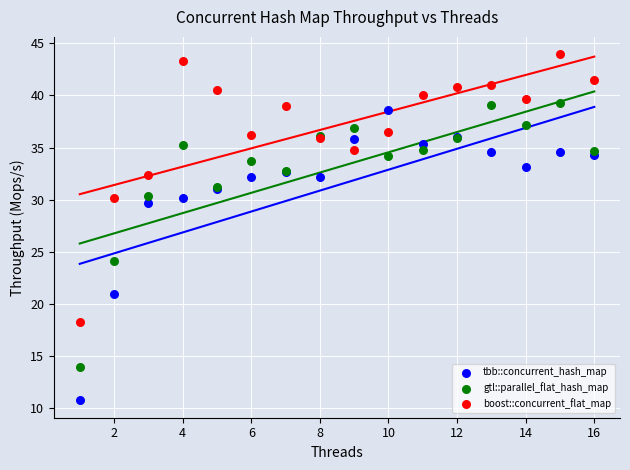

In the gtl::parallel_flat_hash_map series, what Y value is closest to 26?

24.1